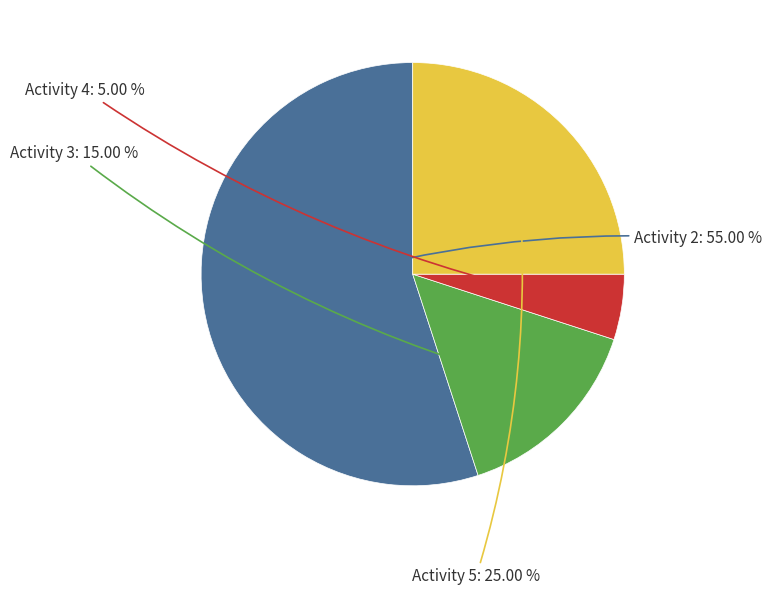

How many slices are in this pie chart?

4